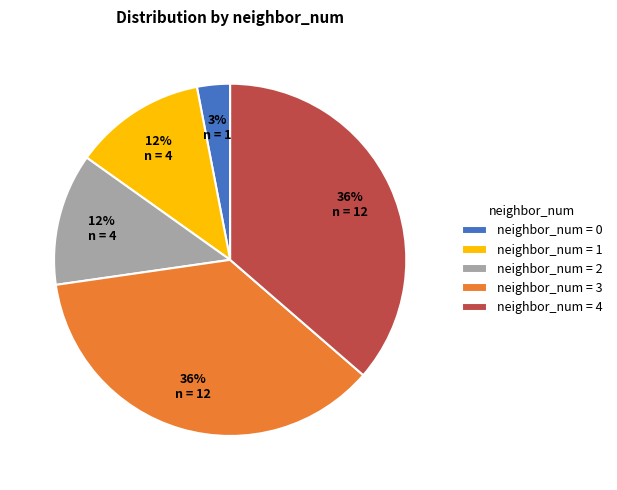

True or false: neighbor_num = 0 accounts for 16% of the total.

False